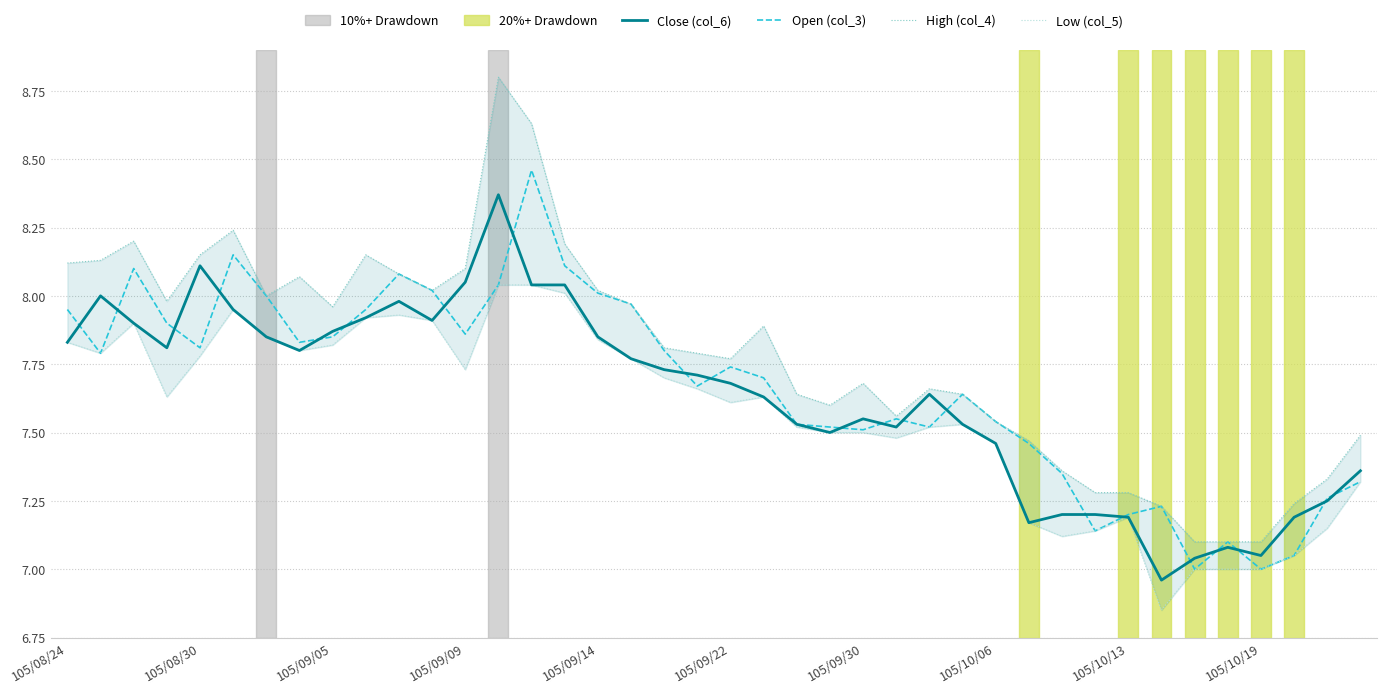

Is it true that Open (col_3) equals 7.5 at 105/09/30?

True